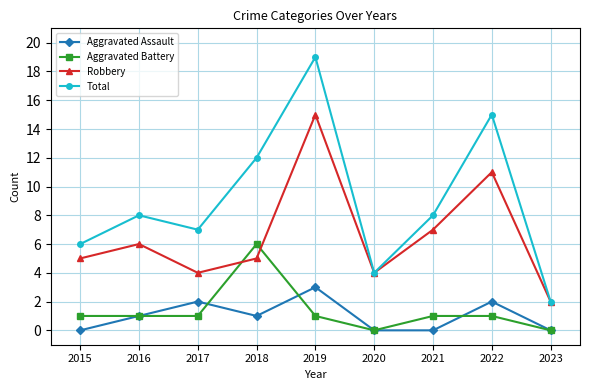

What is the sum of the Aggravated Assault values at 2018 and 2015?

1